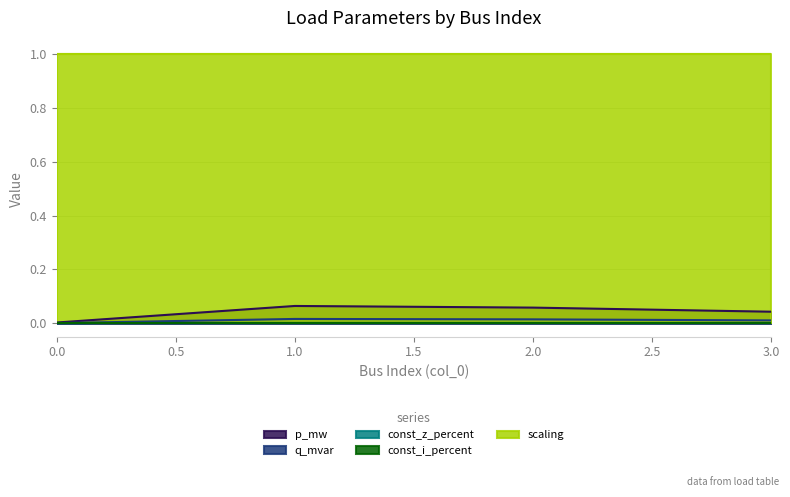

True or false: const_z_percent and p_mw cross at least once.

False